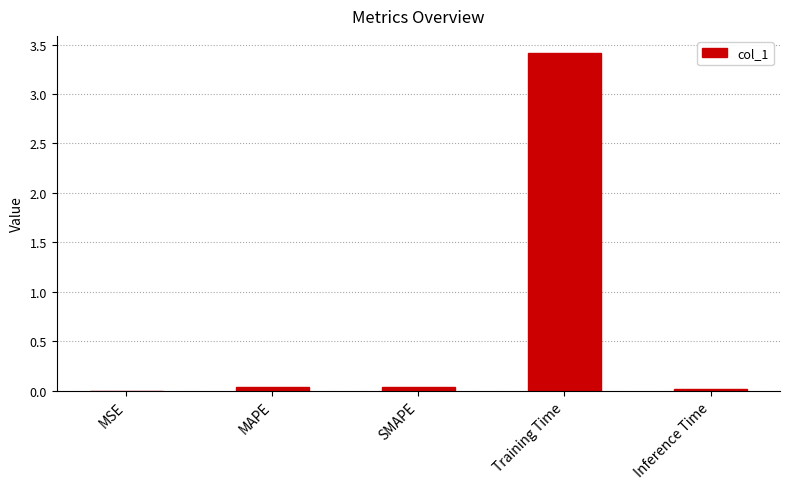

What is the sum of all values?

3.5